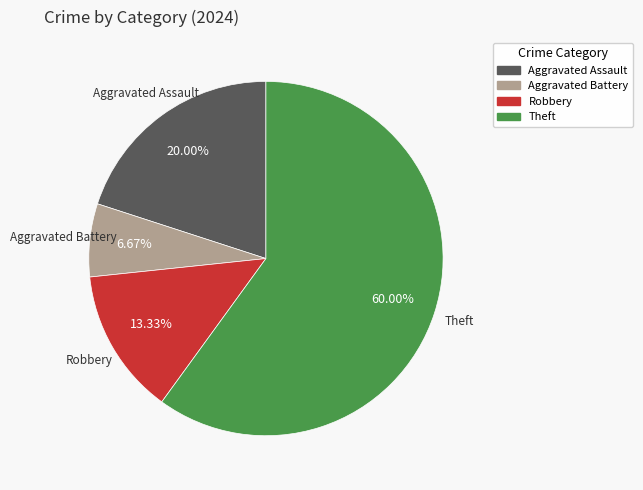

Combined, do Robbery and Theft account for over 50%?

Yes